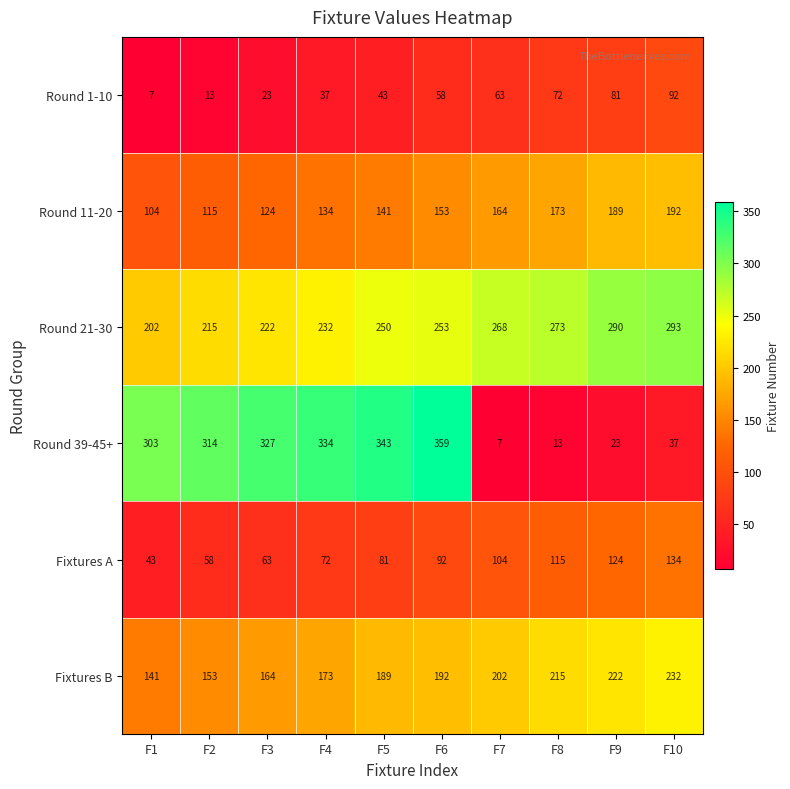

The Fixtures A series shows 104 at F7. True or false?

True